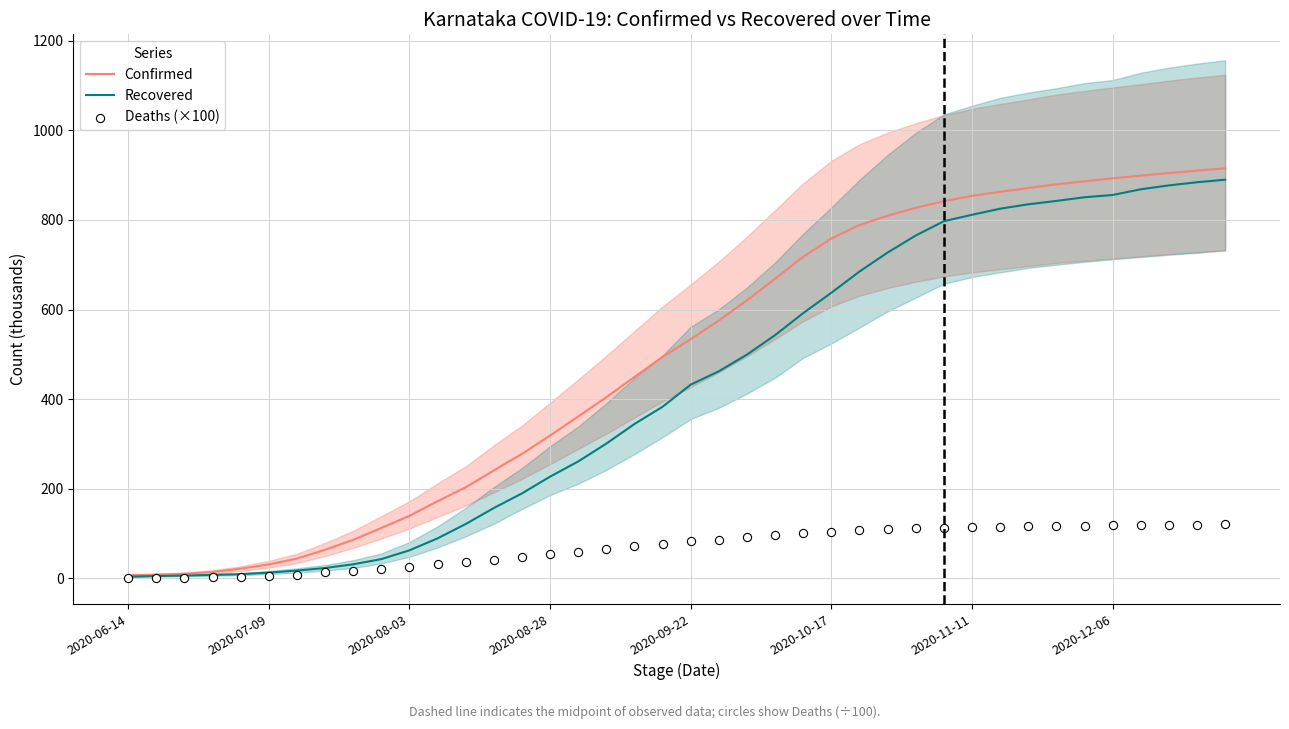

What are all the series names shown in the legend?

Confirmed, Recovered, Deaths (×100)